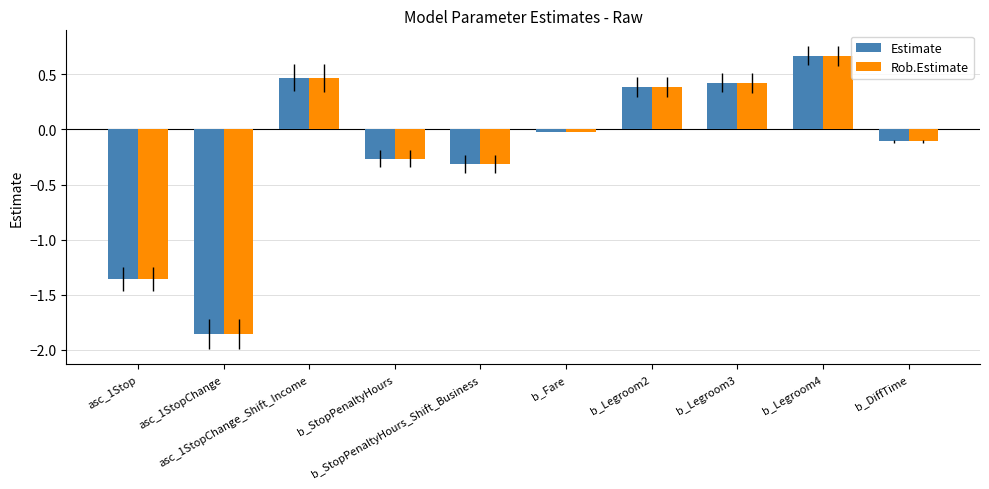

How many data points in Rob.Estimate are less than 0?

6